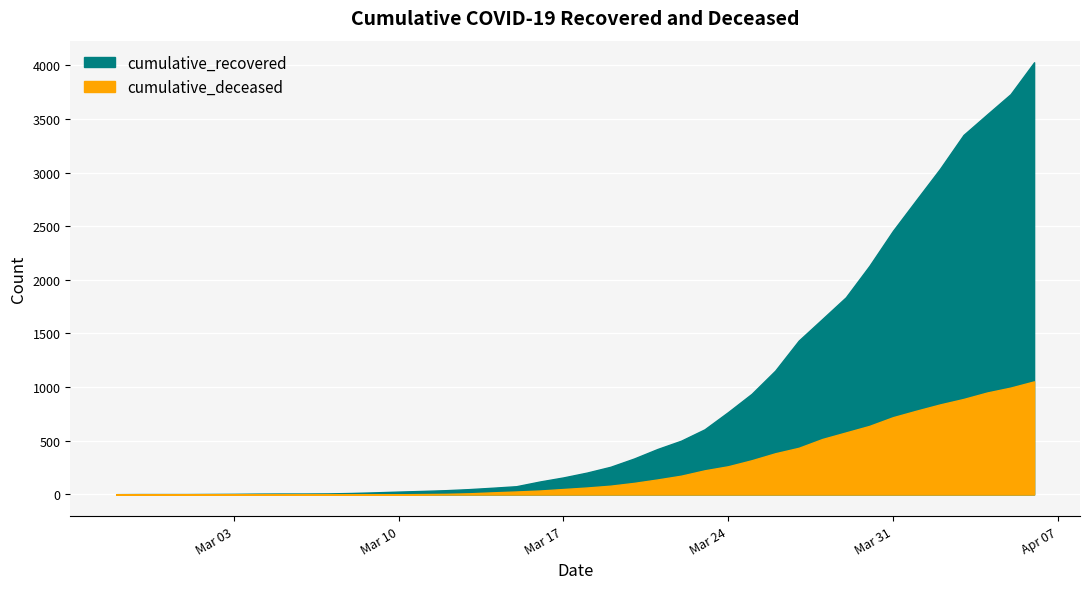

True or false: cumulative_deceased and cumulative_recovered cross at least once.

False